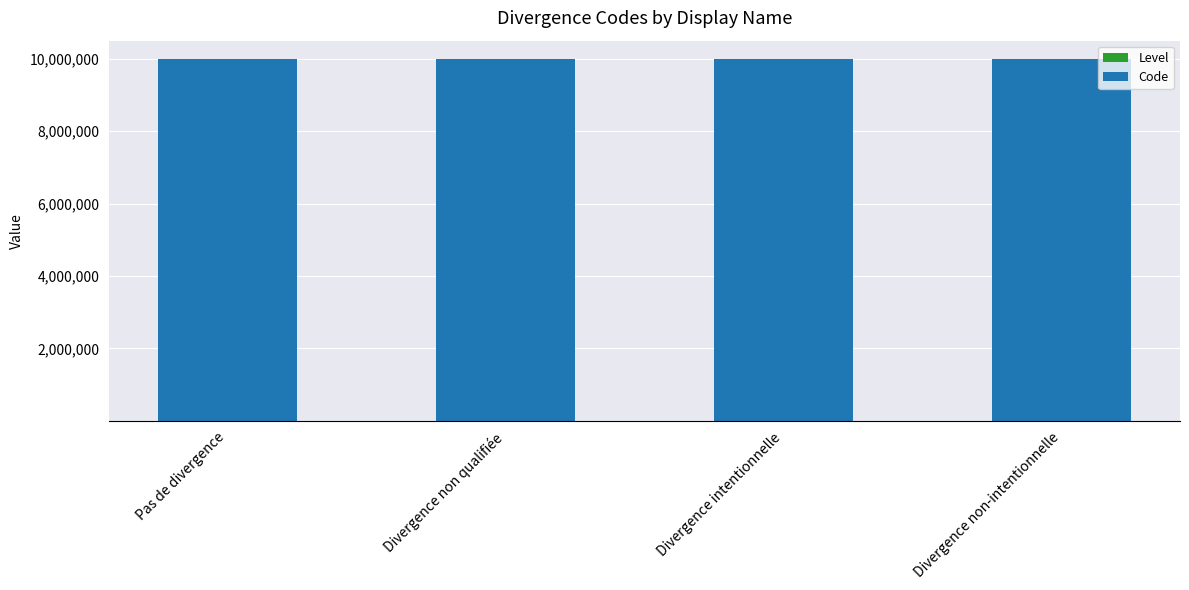

Count the number of categories in the chart.

4